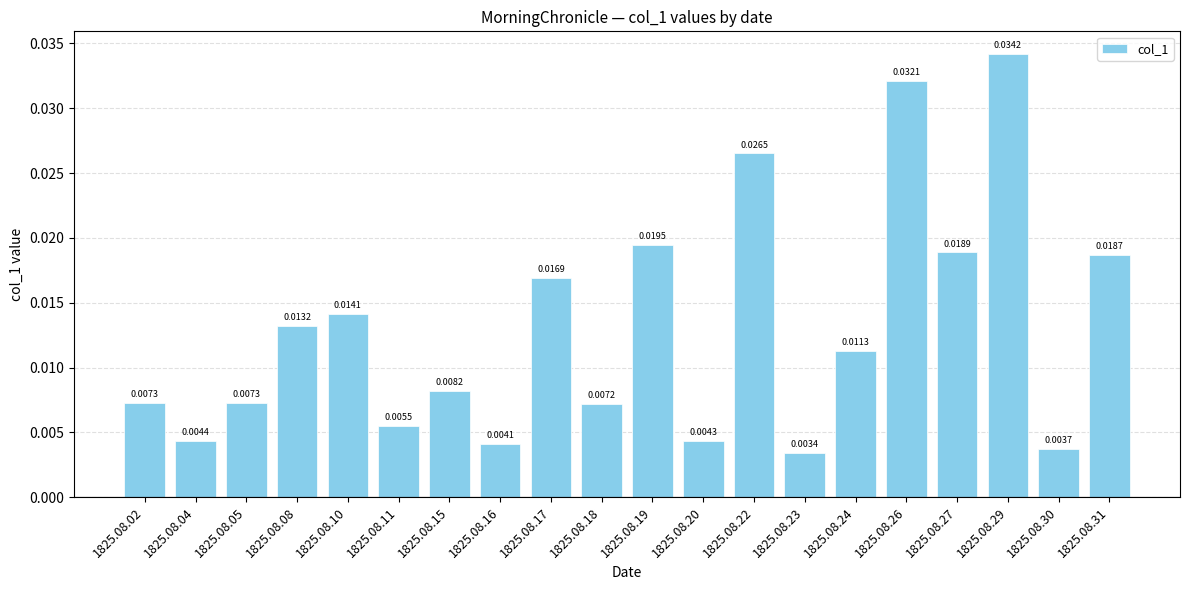

Which has a higher value, 1825.08.31 or 1825.08.11?

1825.08.31